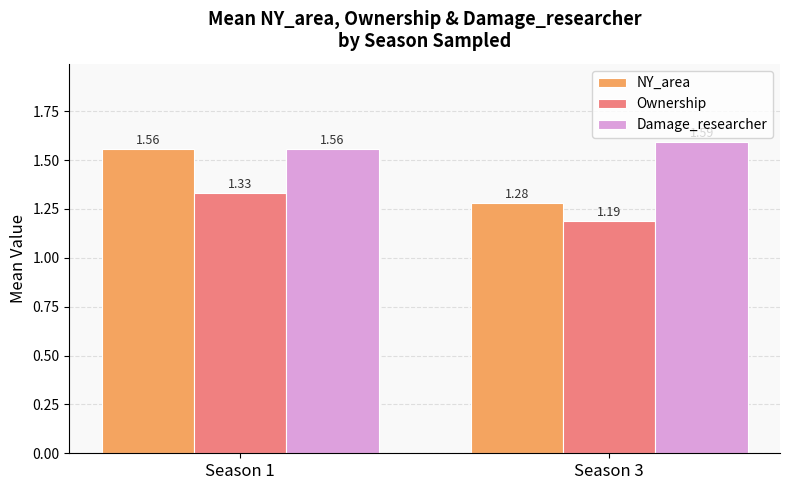

The value of Damage_researcher at Season 3 is 1.6. True or false?

True